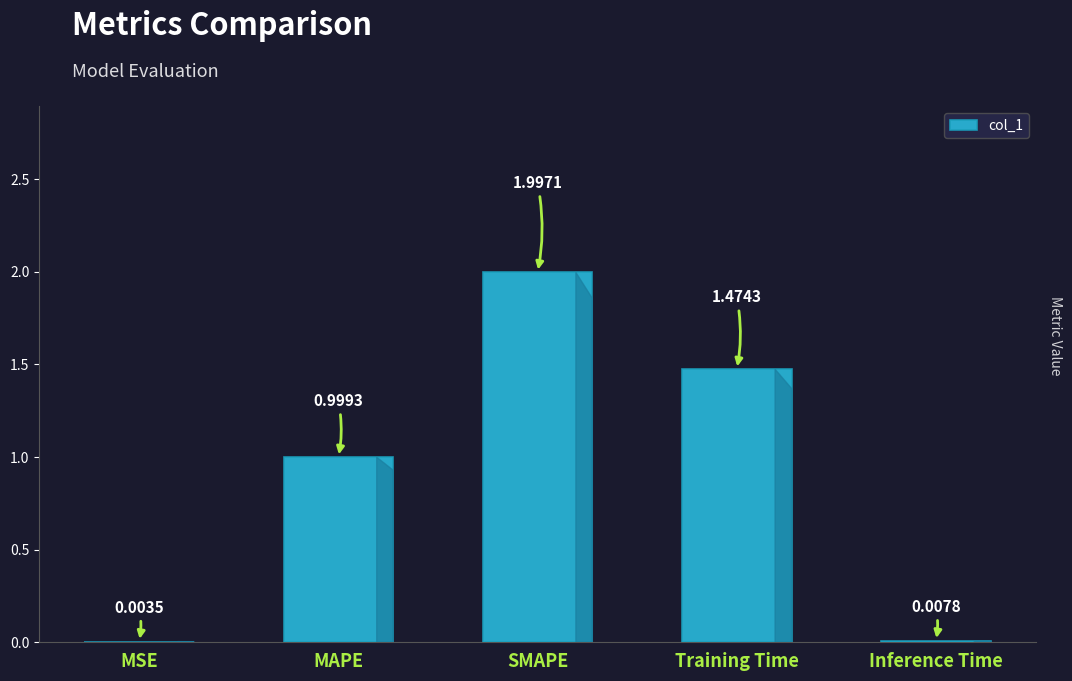

What is the sum of all values?

4.5